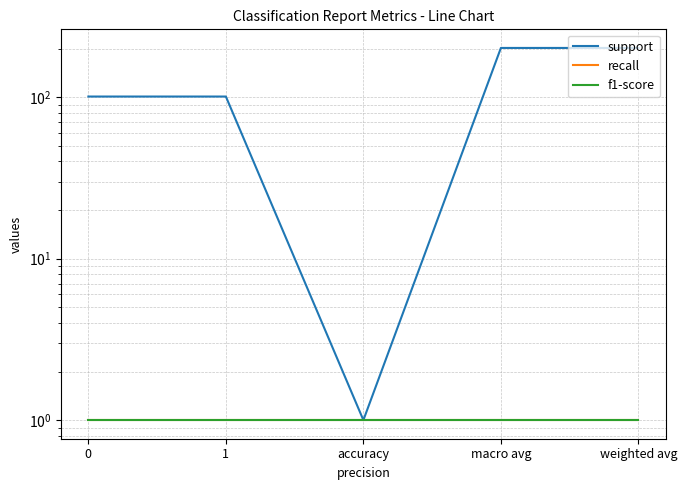

How many lines are shown in the chart?

3